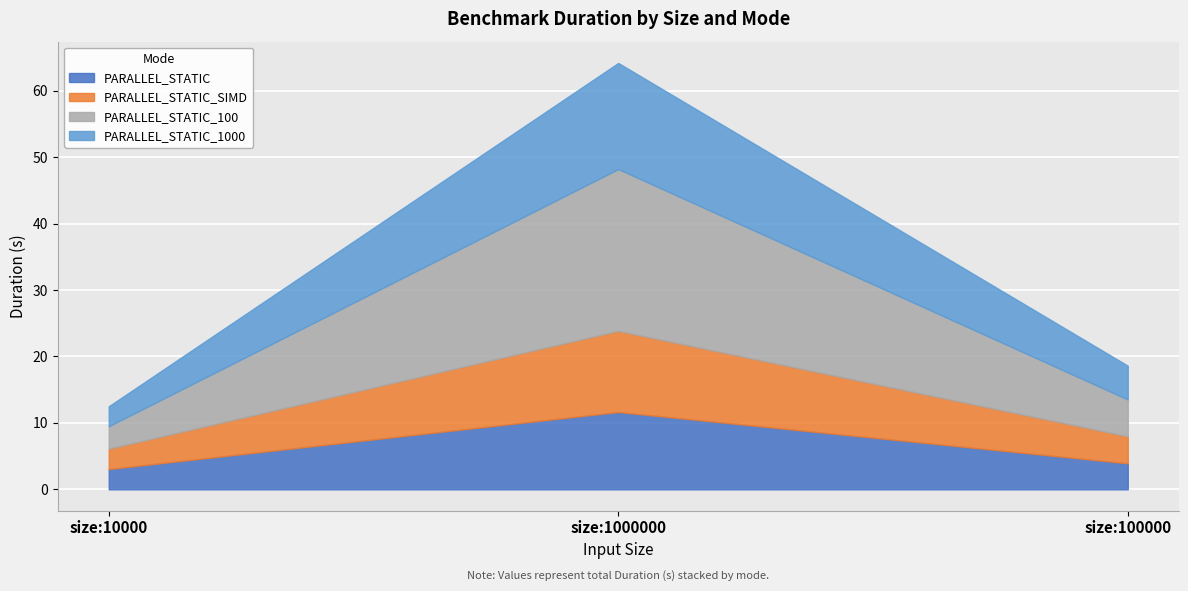

What is the total value across all series at size:10000?

12.5